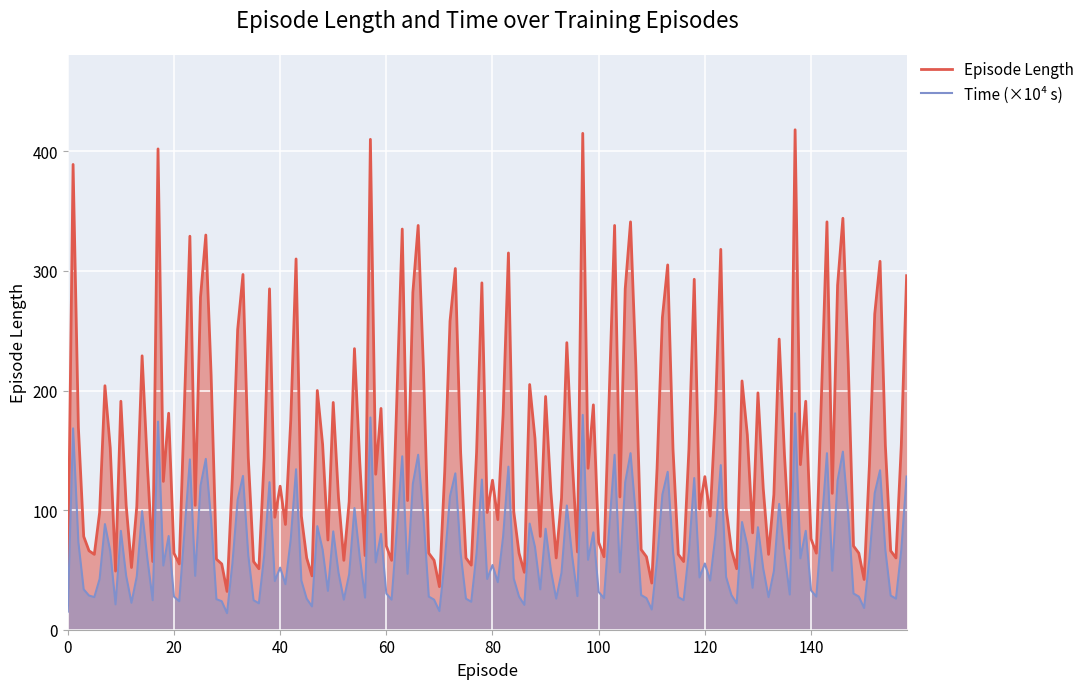

Which series has the largest range (max minus min)?

Episode Length